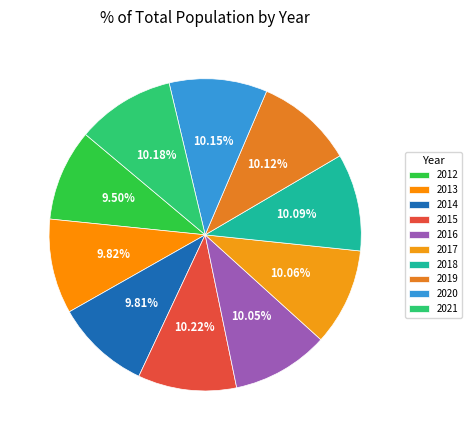

Does any single category account for the majority?

No